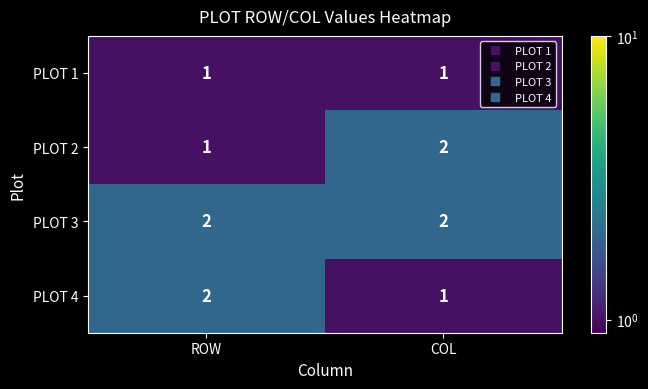

At which label does PLOT 4 reach its peak?

ROW